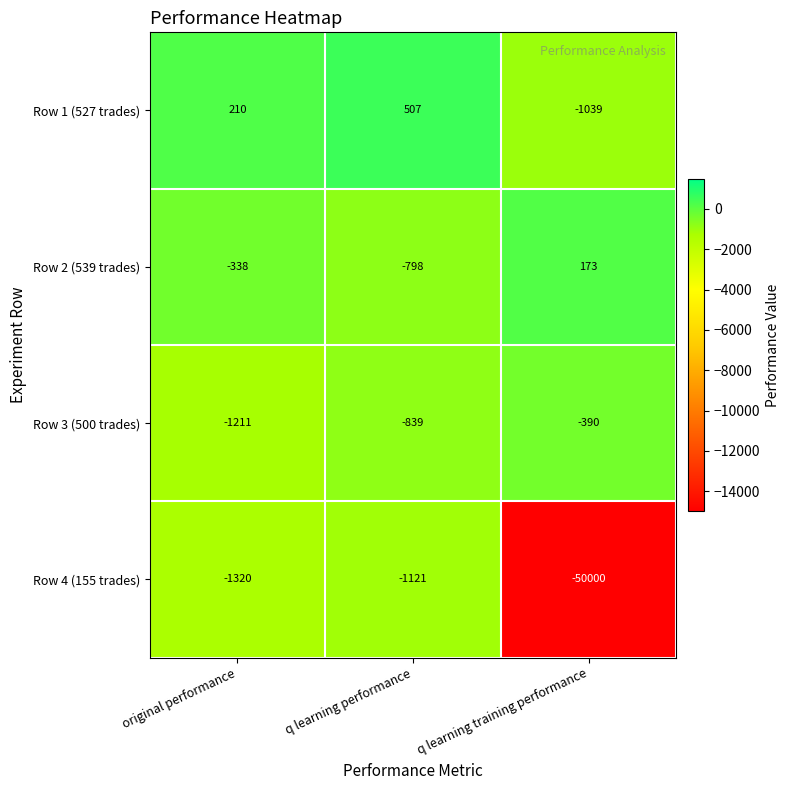

Rank the series at original performance from lowest to highest value.

Row 4 (155 trades), Row 3 (500 trades), Row 2 (539 trades), Row 1 (527 trades)